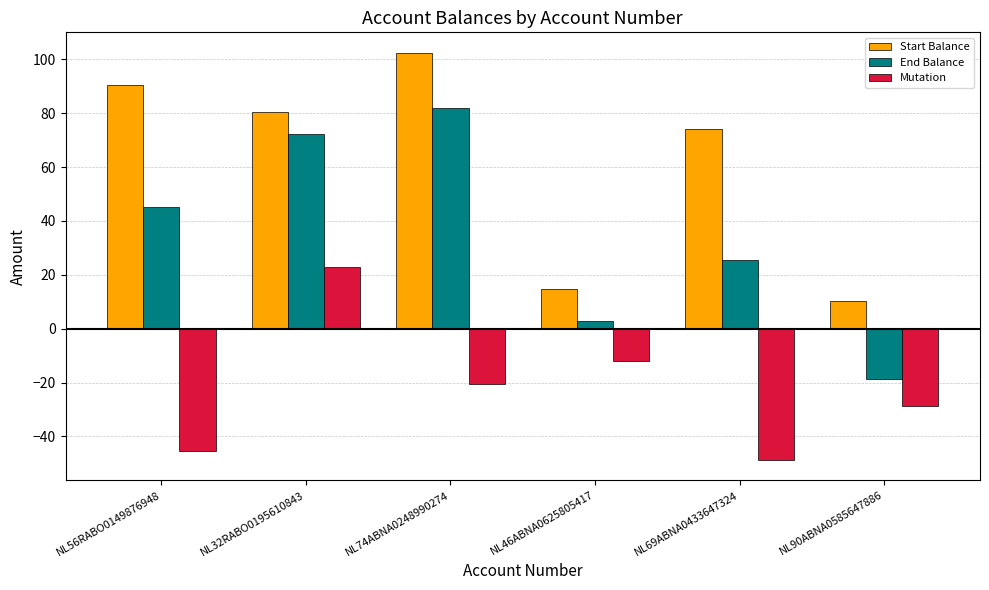

Reading left to right, list all the values displayed in this chart.

Start Balance: 90.7	80.5	102.5	14.8	74.2	10.2
End Balance: 45.4	72.3	82.0	2.8	25.5	-18.5
Mutation: -45.3	23.1	-20.5	-12.0	-48.8	-28.7